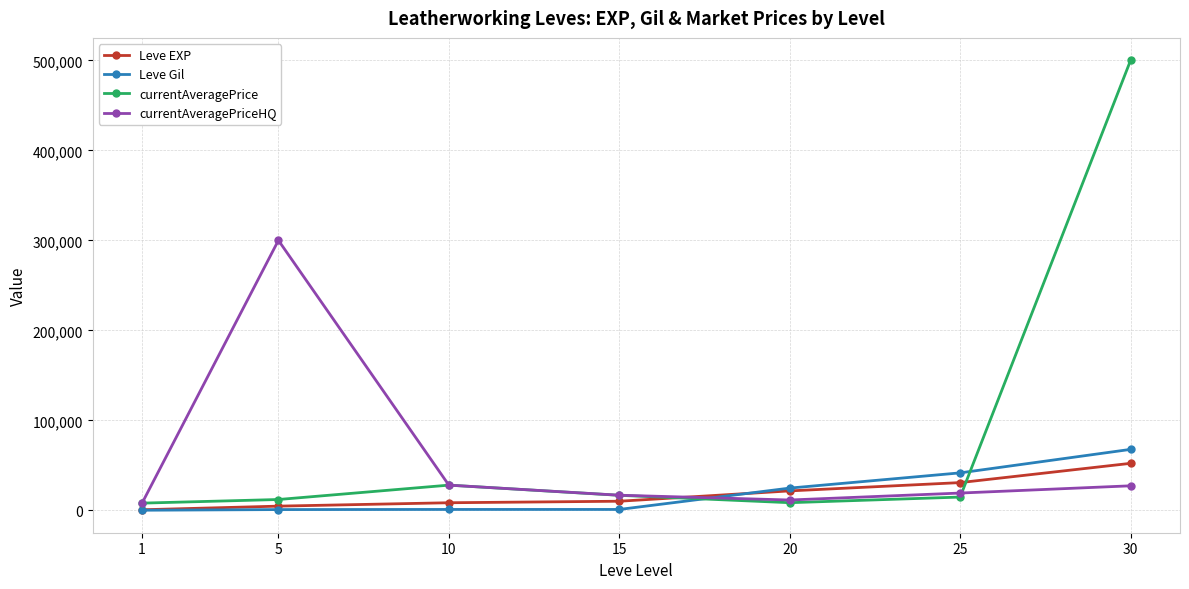

Which series has the widest spread of values?

currentAveragePrice